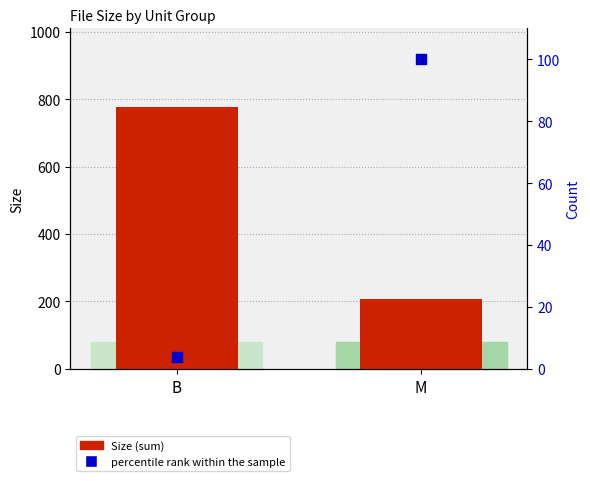

What is the total value across all series at B?

780.8